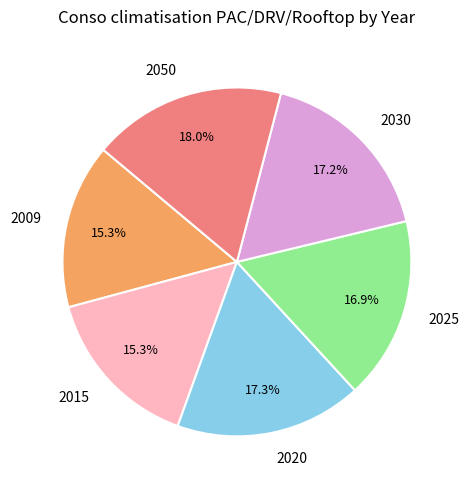

Combined, what portion of the pie is 2025 and 2009?

32.2%